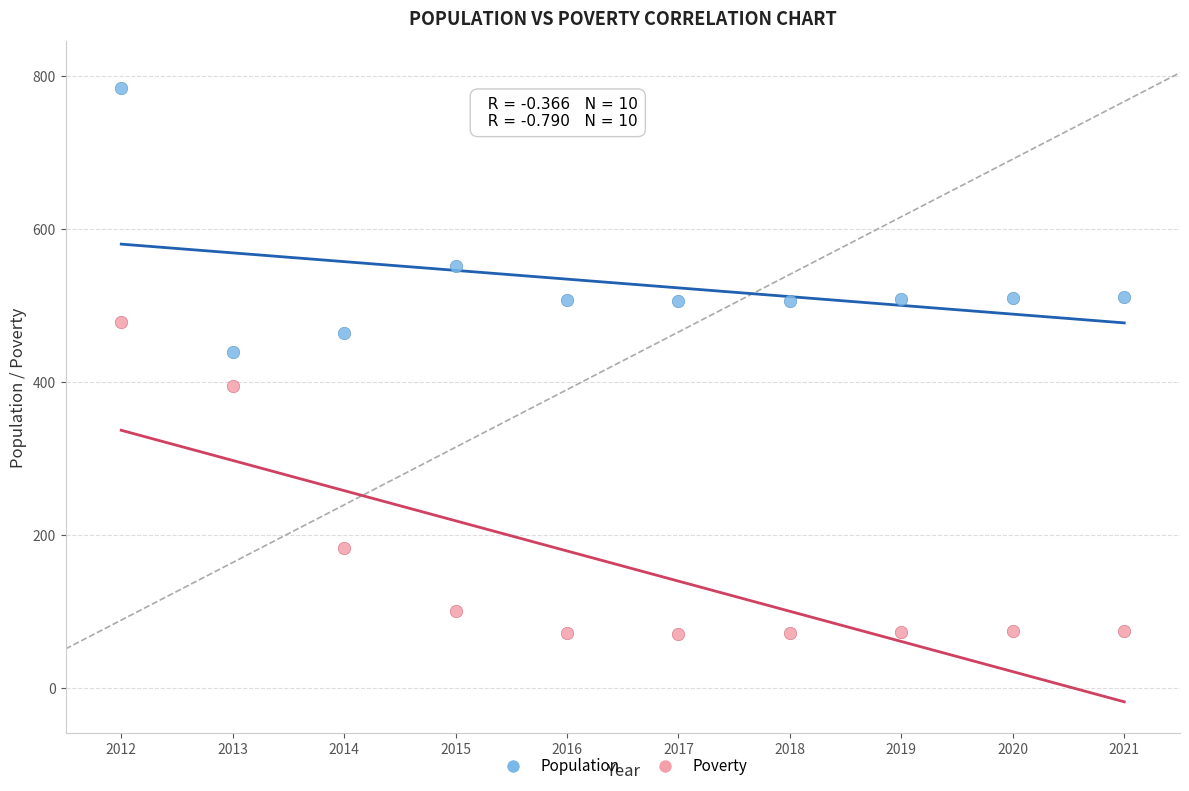

Which series has the widest spread of Y values?

Poverty